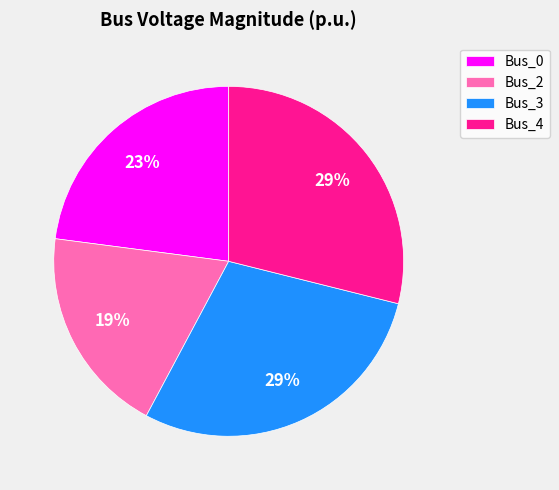

What is the smallest slice in the pie chart?

Bus_2